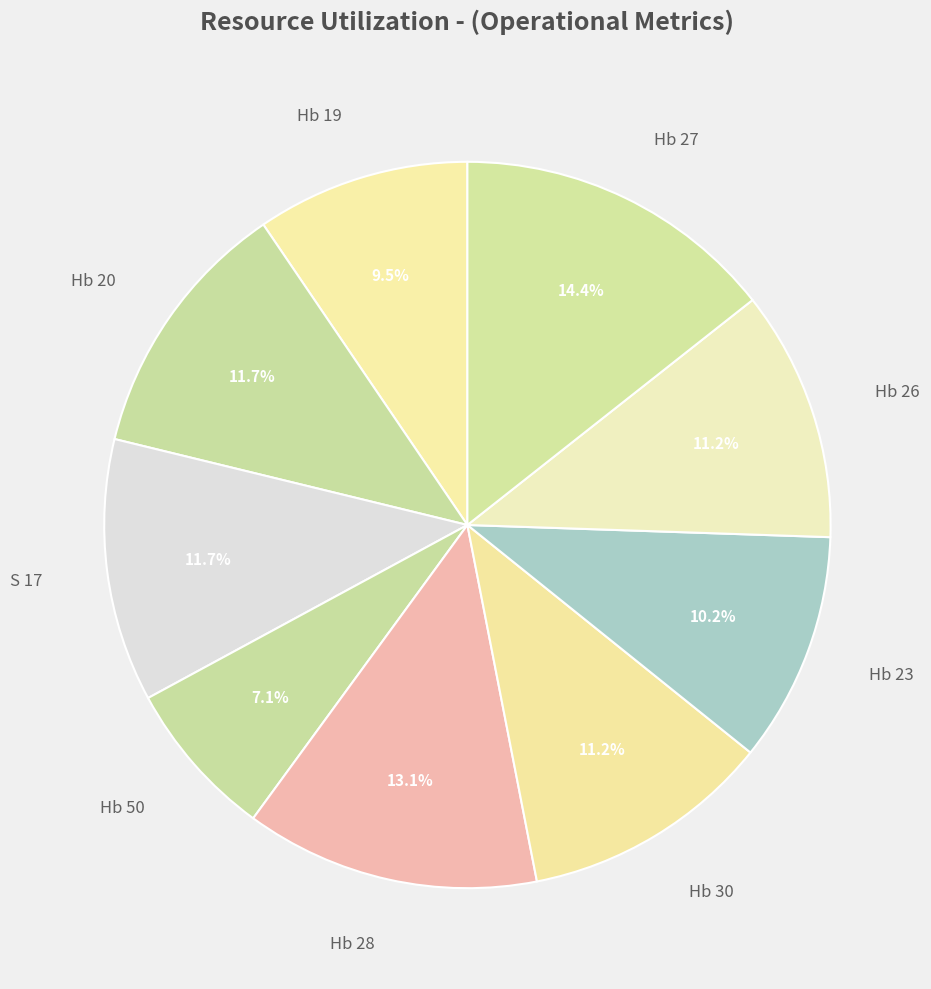

Is it true that Hb 28 is 13% of the pie?

True